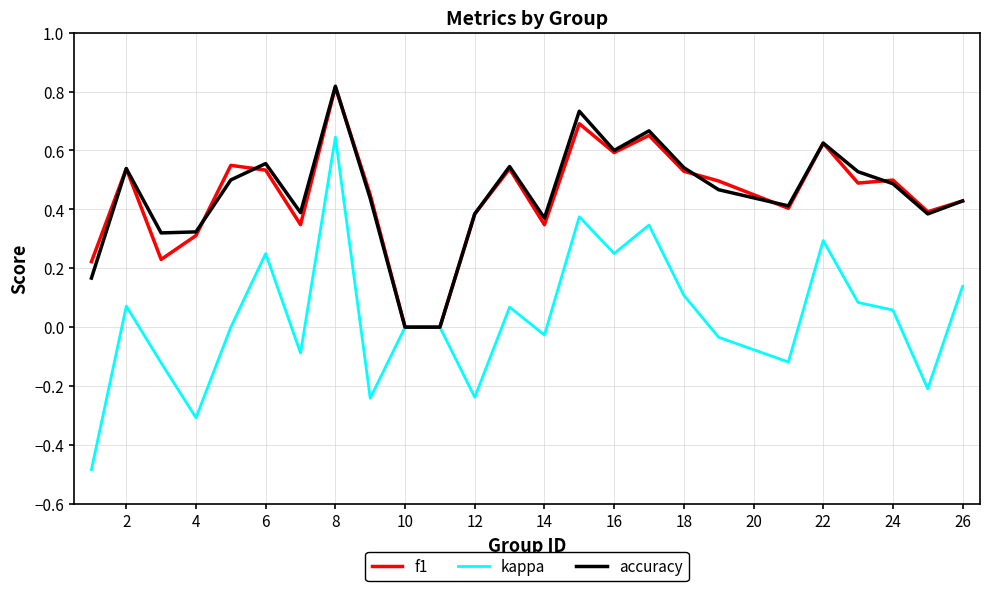

Which series has the widest spread of values?

kappa